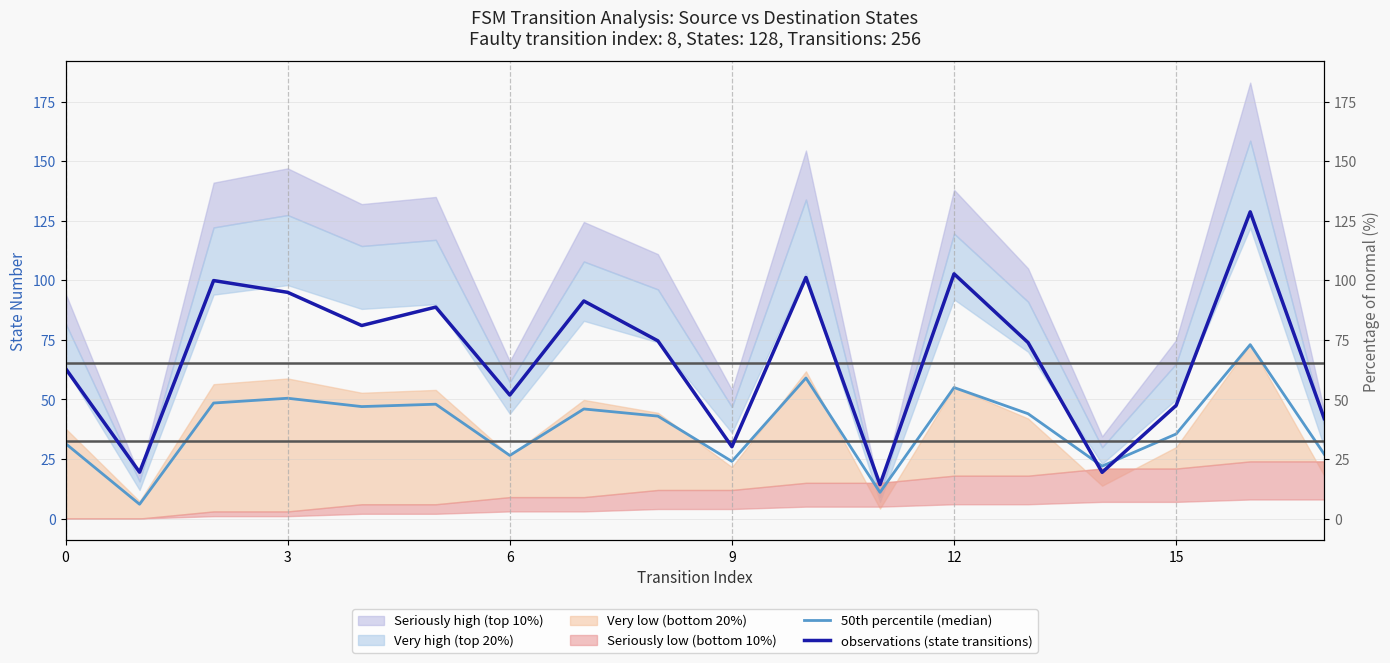

How many intersections are there between observations (state transitions) and 50th percentile (median)?

2